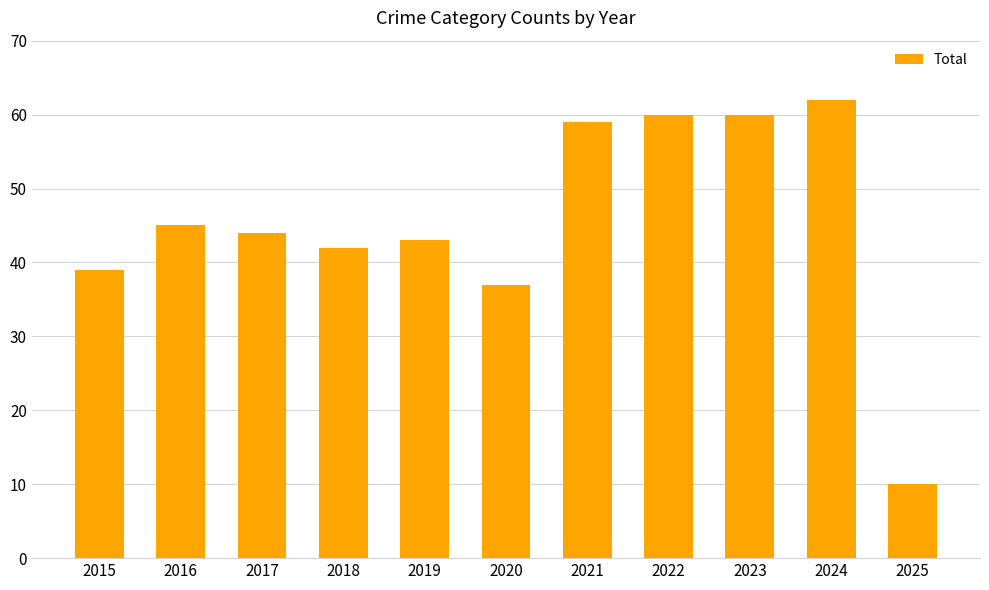

Count the number of categories in the chart.

11